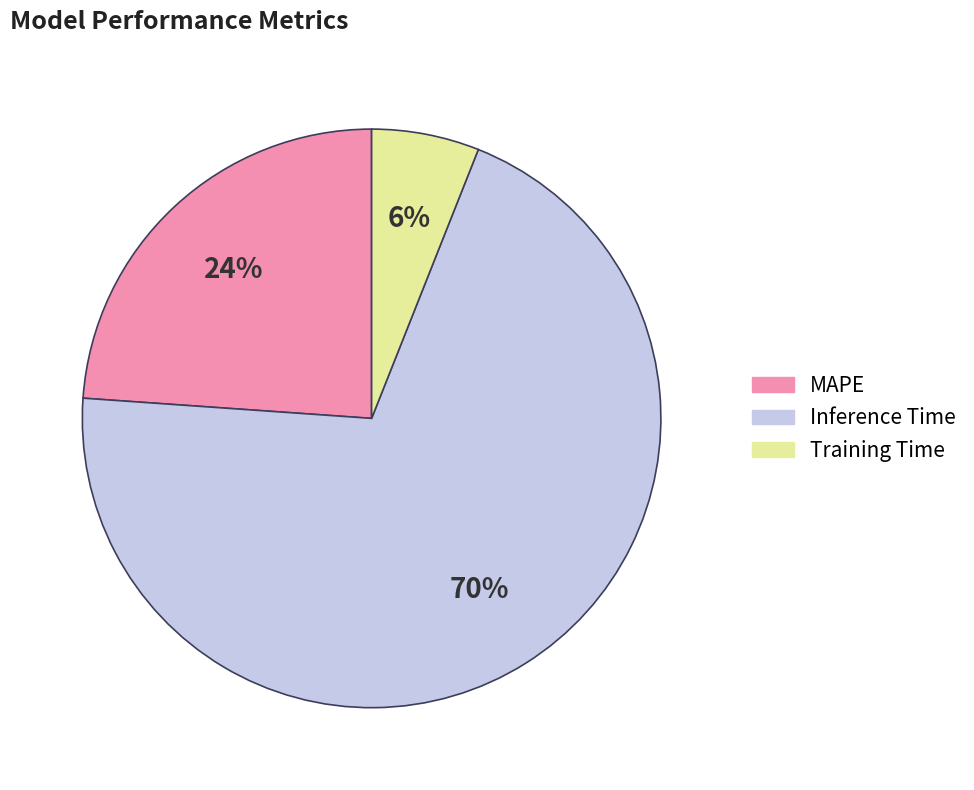

Does Inference Time represent more than half of the total?

Yes